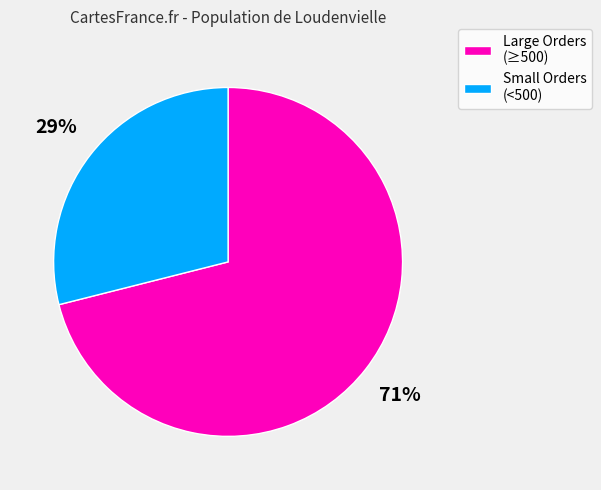

To the nearest percent, what is the average slice percentage?

50%